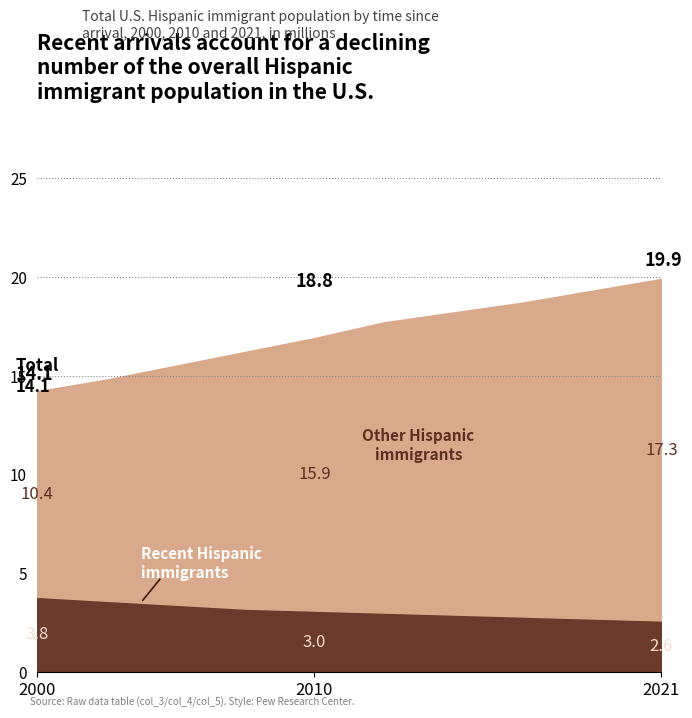

What is the maximum value for Other Hispanic immigrants?

17.3